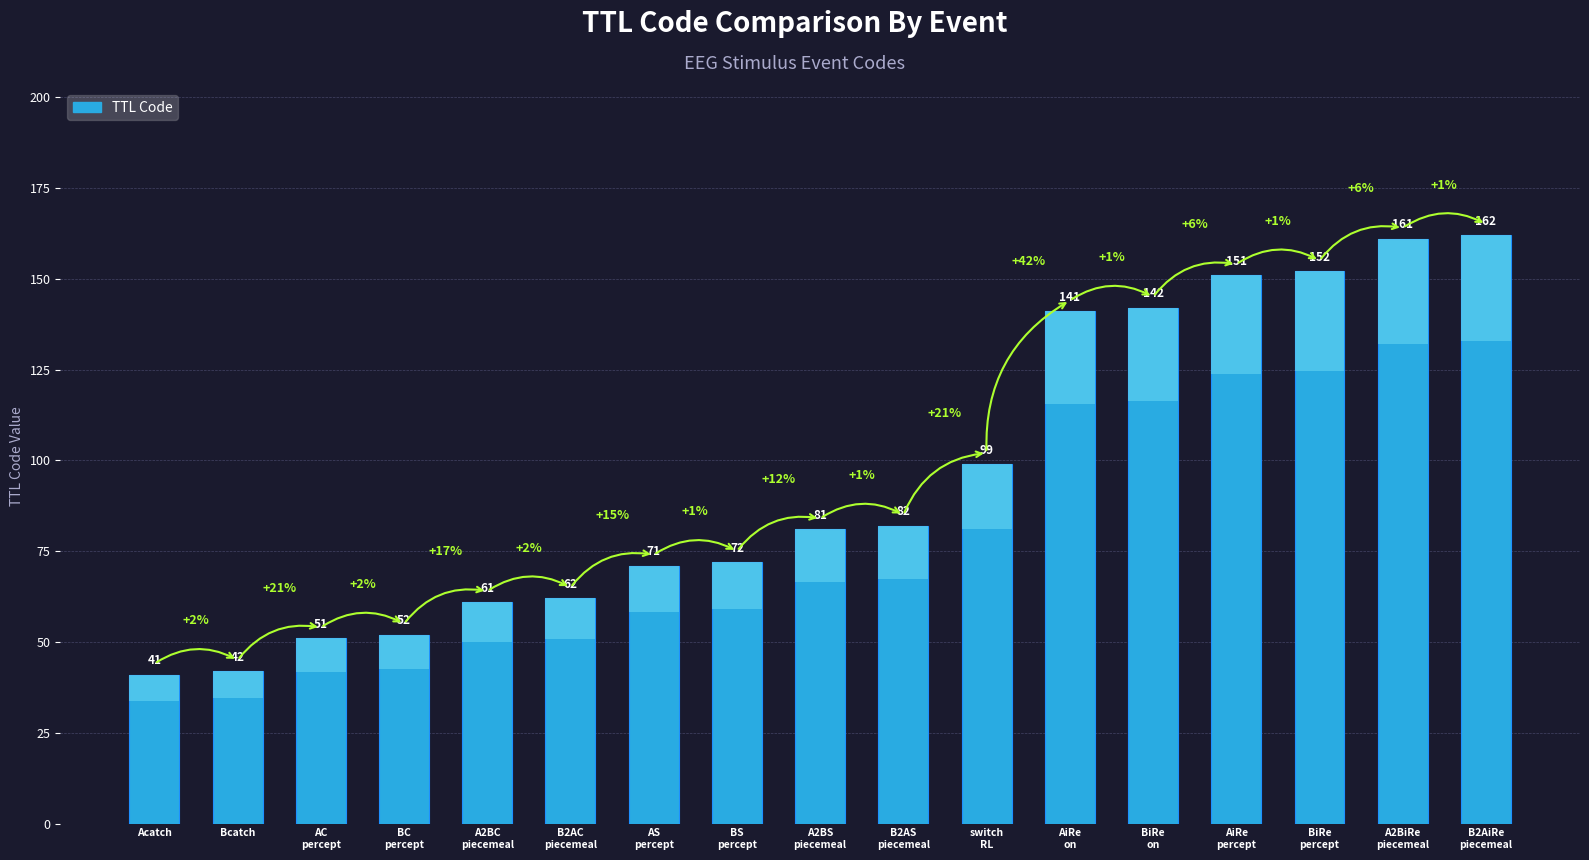

How many data points are less than 81?

8